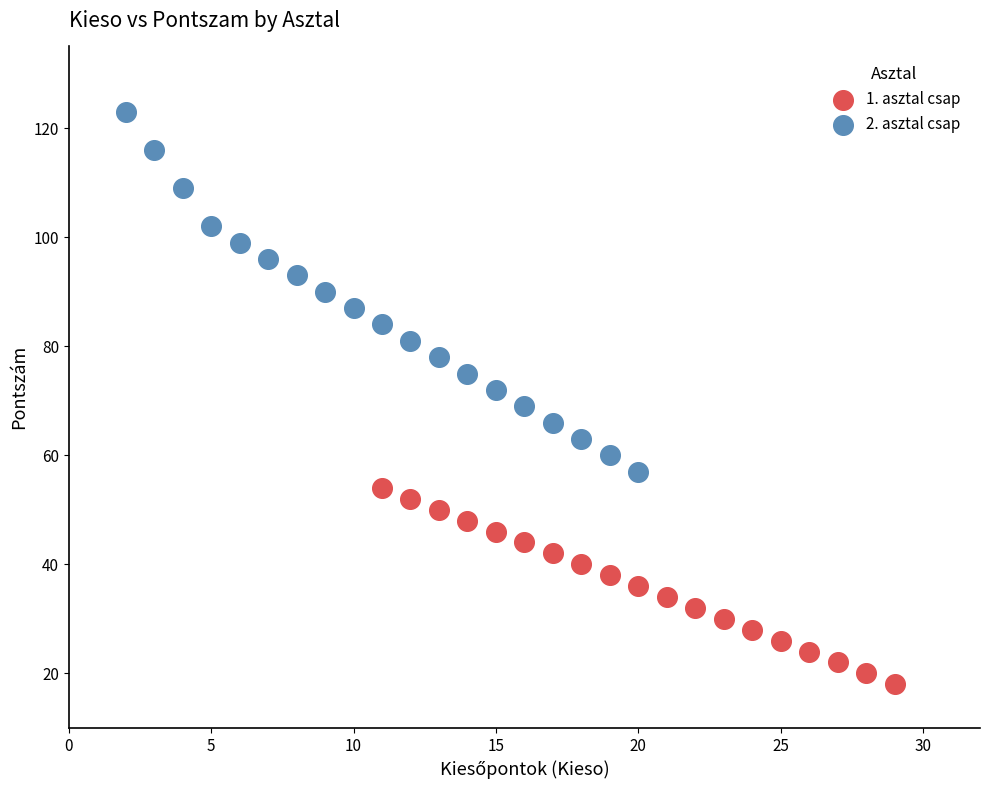

What are all the series names shown in the legend?

1. asztal csap, 2. asztal csap